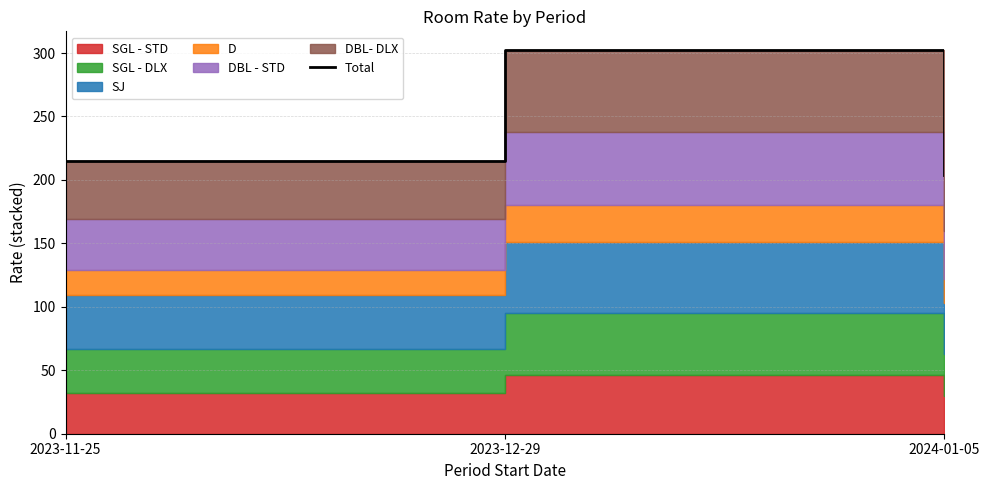

Where does the data first go above 215?

2023-12-29